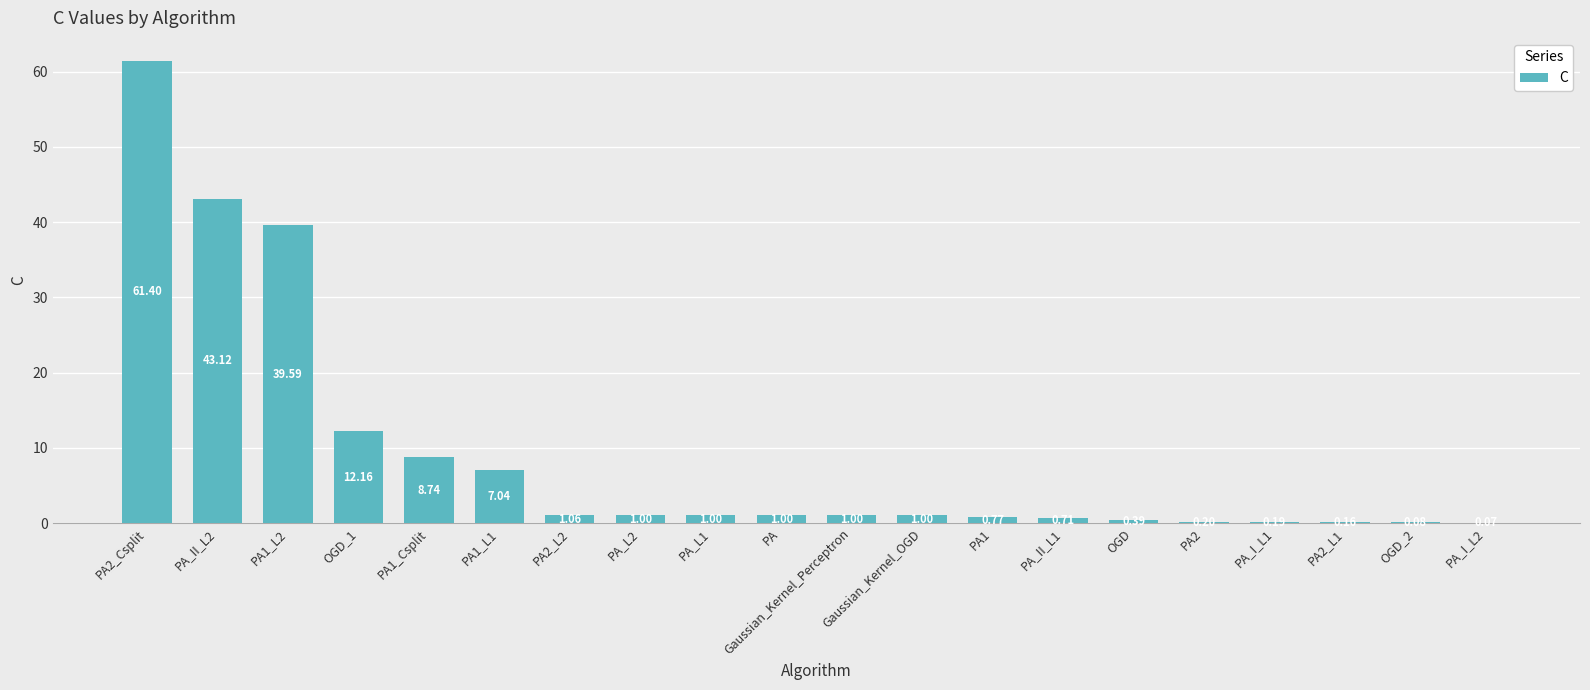

What is the sum of the values at PA1_L2 and PA_L2?

40.6